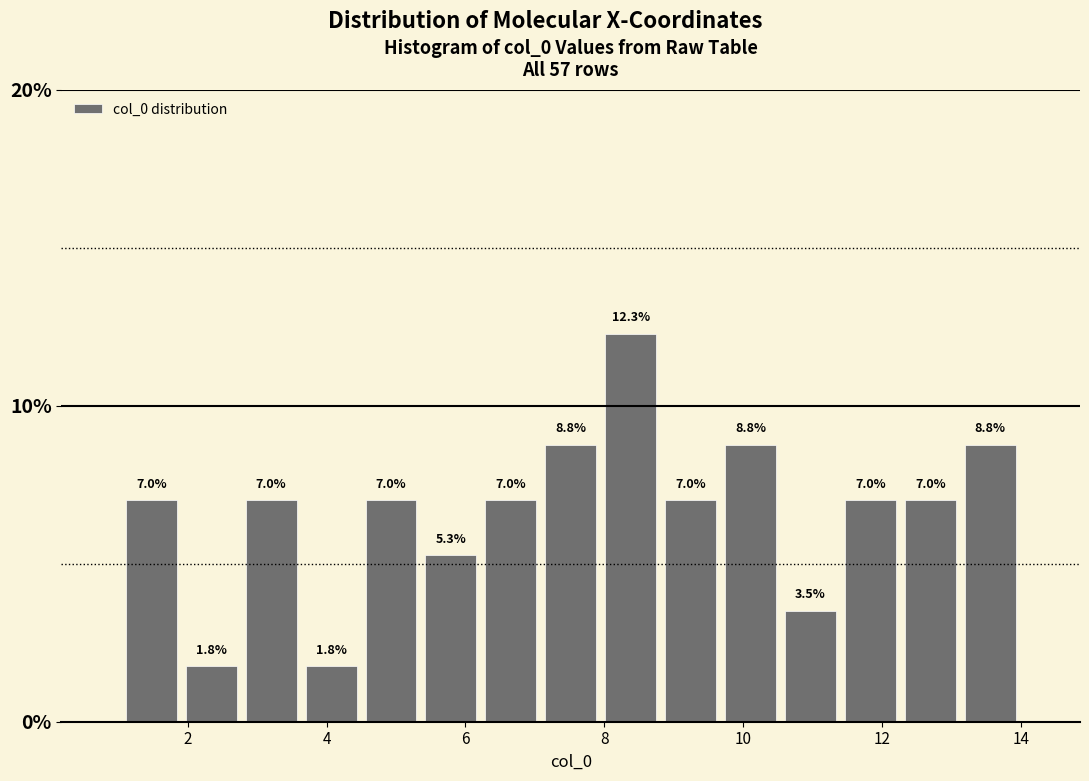

What is the height of the bar covering 3.6 to 4.4 on the x-axis? The bar edges are not printed on the chart, so give them approximately, as read against the axis.

1.8